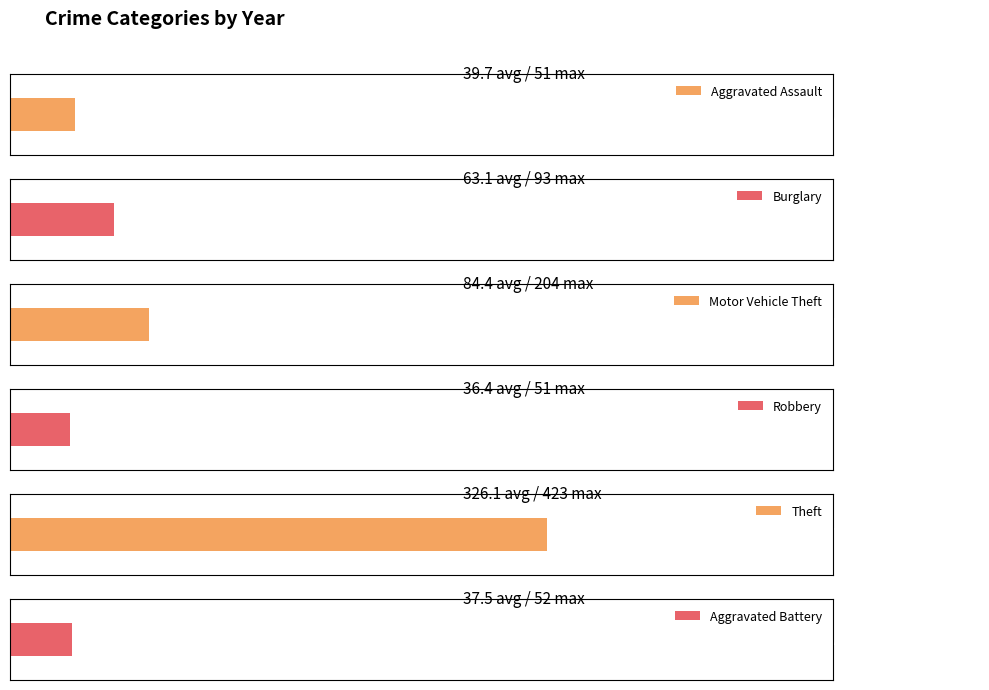

The value of Theft at 2015 is 711. True or false?

False